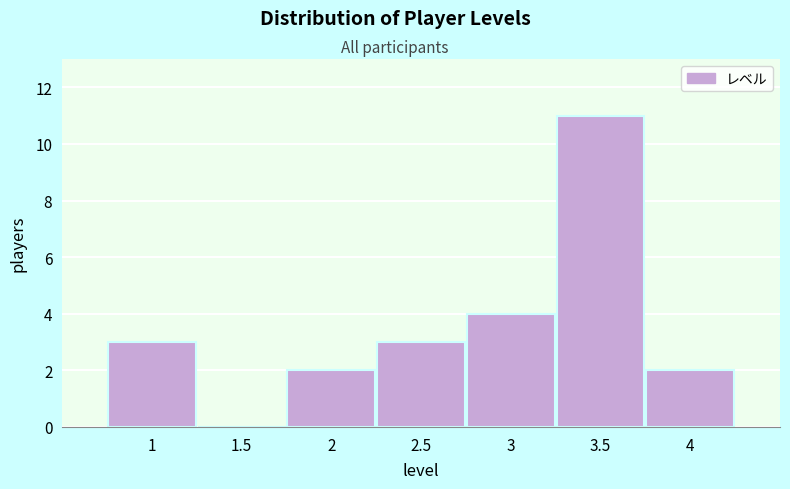

Reading left to right, list all the values displayed in this chart.

1=3	1.5=0	2=2	2.5=3	3=4	3.5=11	4=2